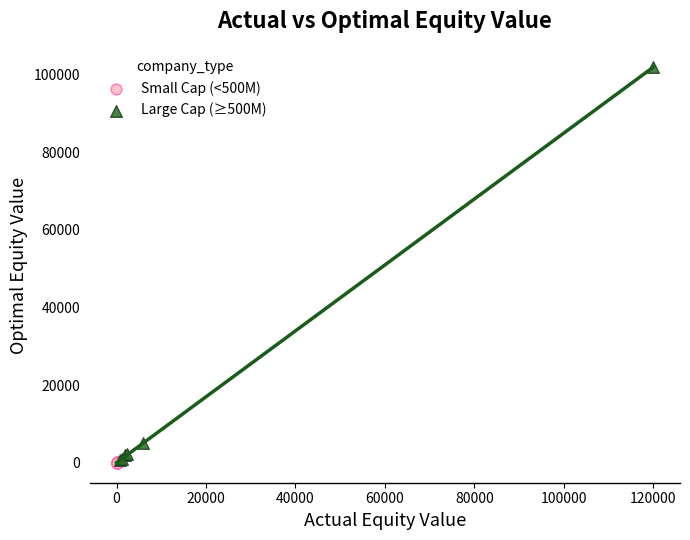

What are all the series names shown in the legend?

Small Cap (<500M), Large Cap (≥500M)